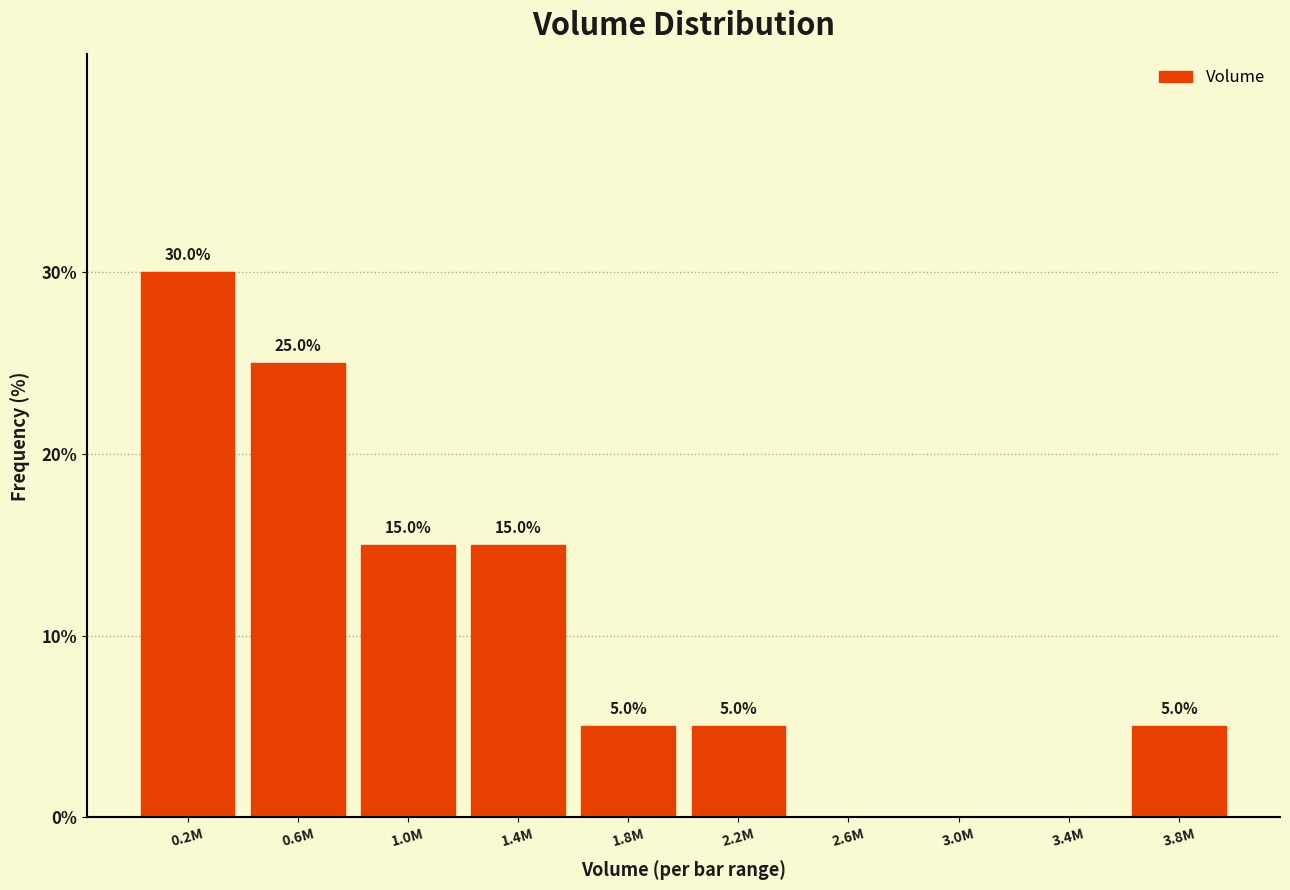

Reading left to right, list all the values displayed in this chart.

0.2M=30	0.6M=25	1.0M=15	1.4M=15	1.8M=5	2.2M=5	2.6M=0	3.0M=0	3.4M=0	3.8M=5